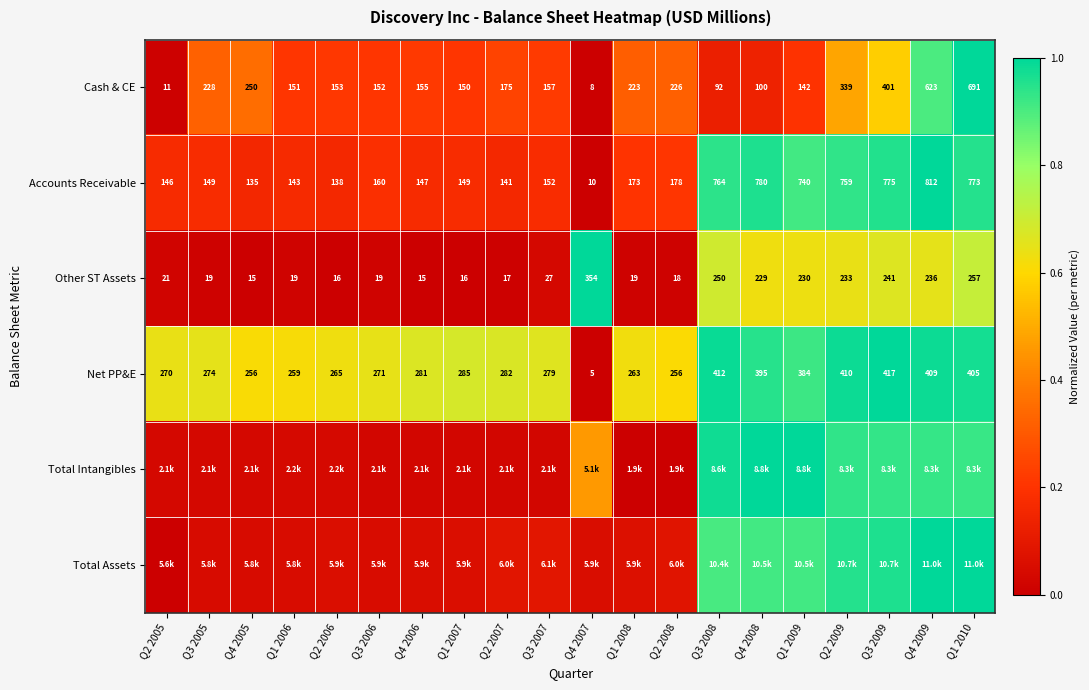

How many data points in Other ST Assets are less than 21?

10